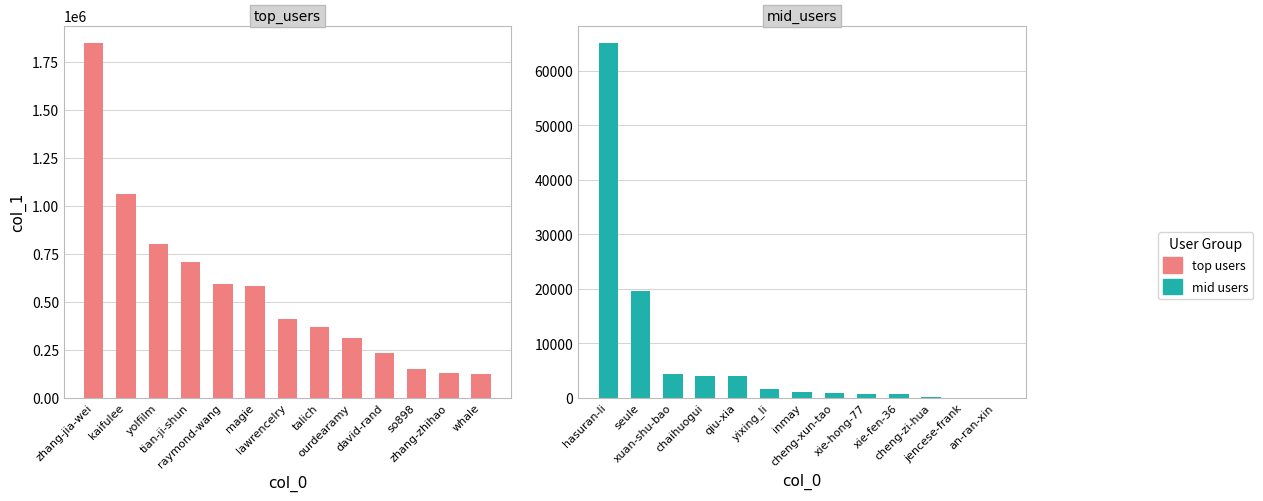

Are the bars horizontal?

No